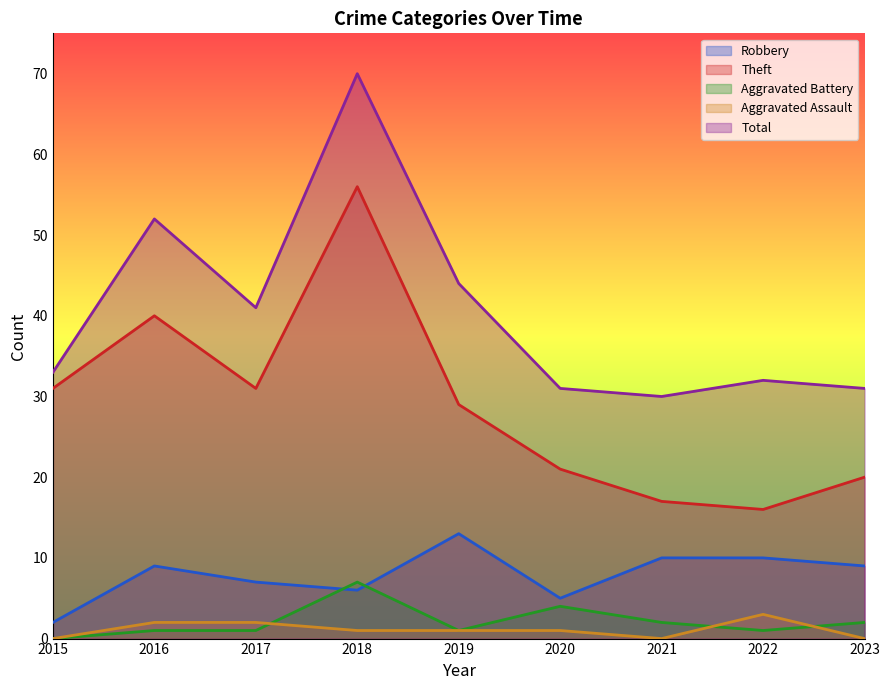

At which label does Aggravated Battery first exceed 1?

2018